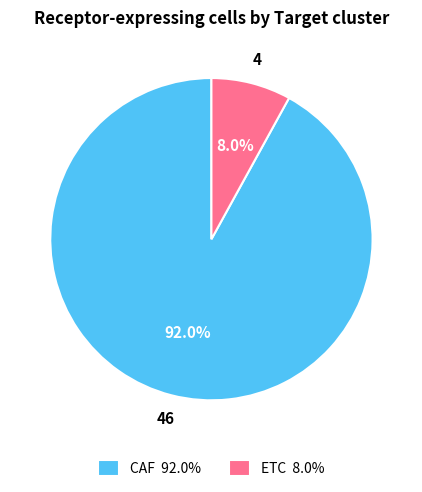

To the nearest percent, what portion does ETC represent?

8%